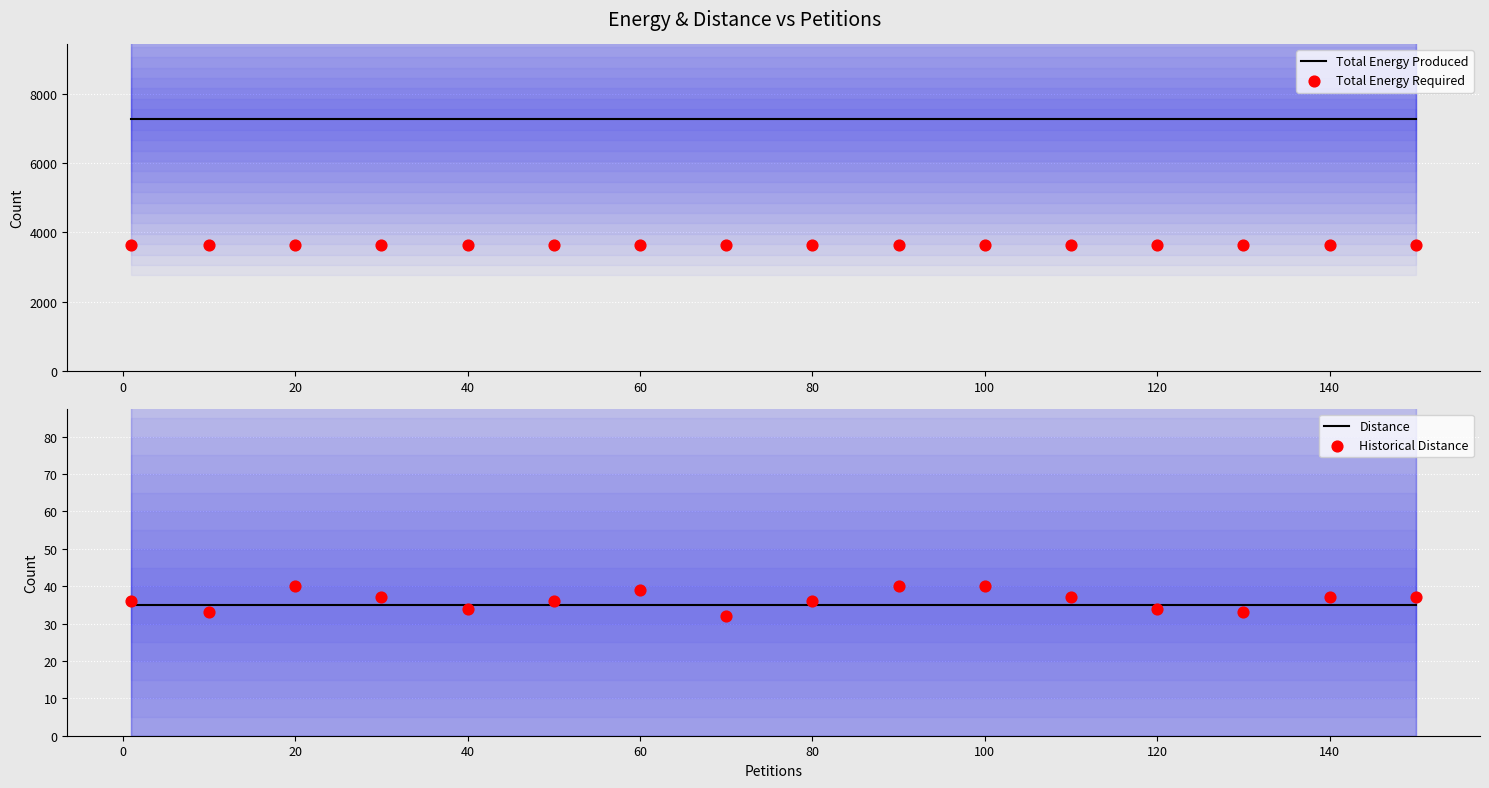

Which series has the widest spread of Y values?

Historical Distance